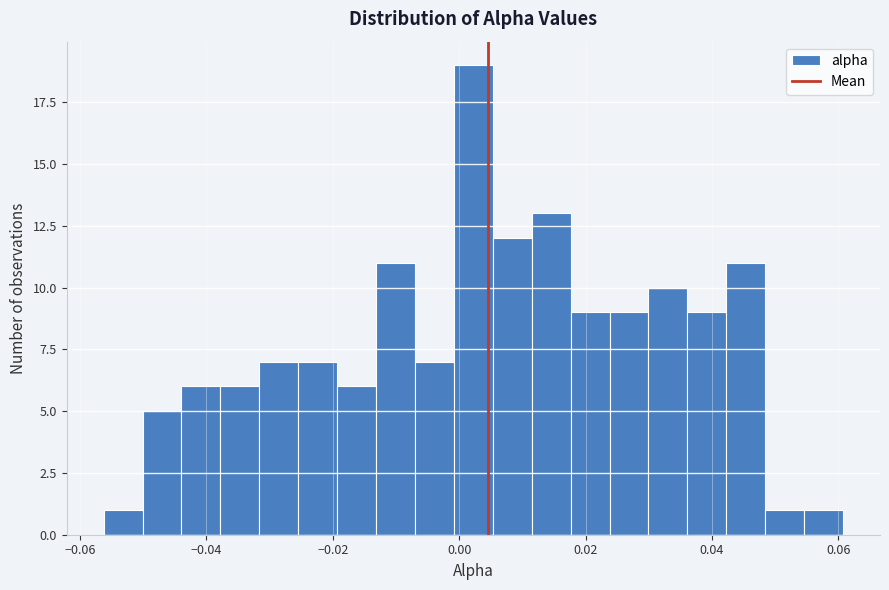

Around what value on the x-axis is the tallest bar? Give the approximate position of its centre, as read against the axis.

0.002